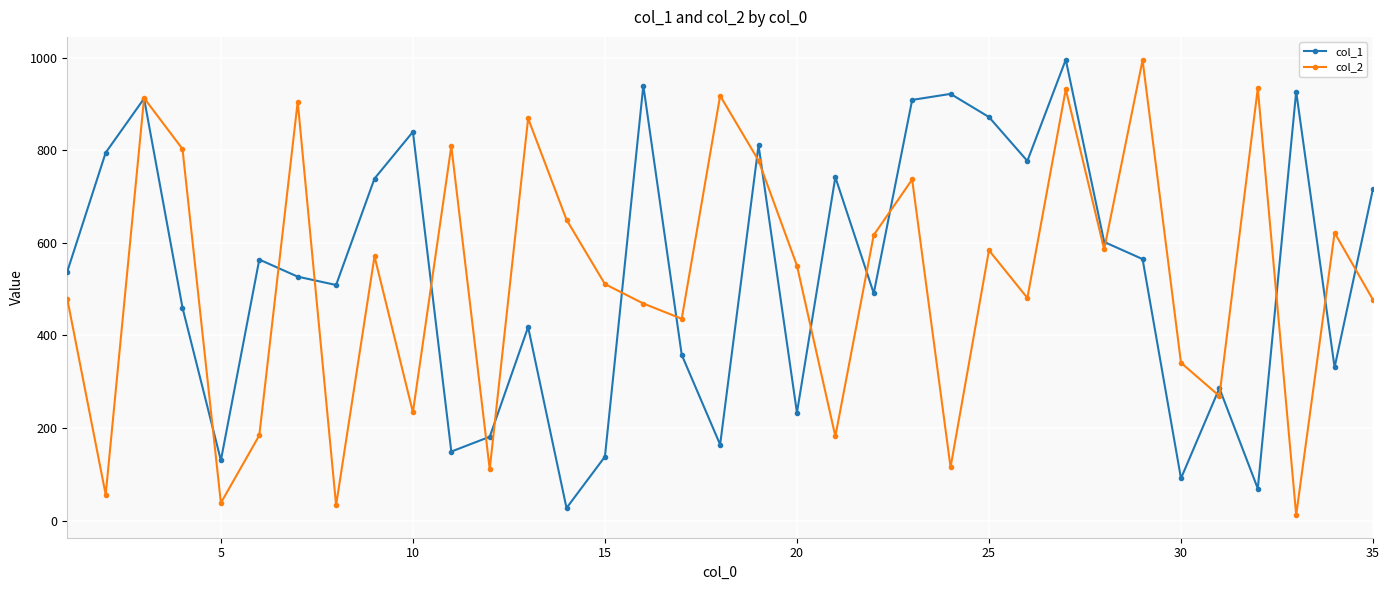

How many categories are shown in the chart?

35